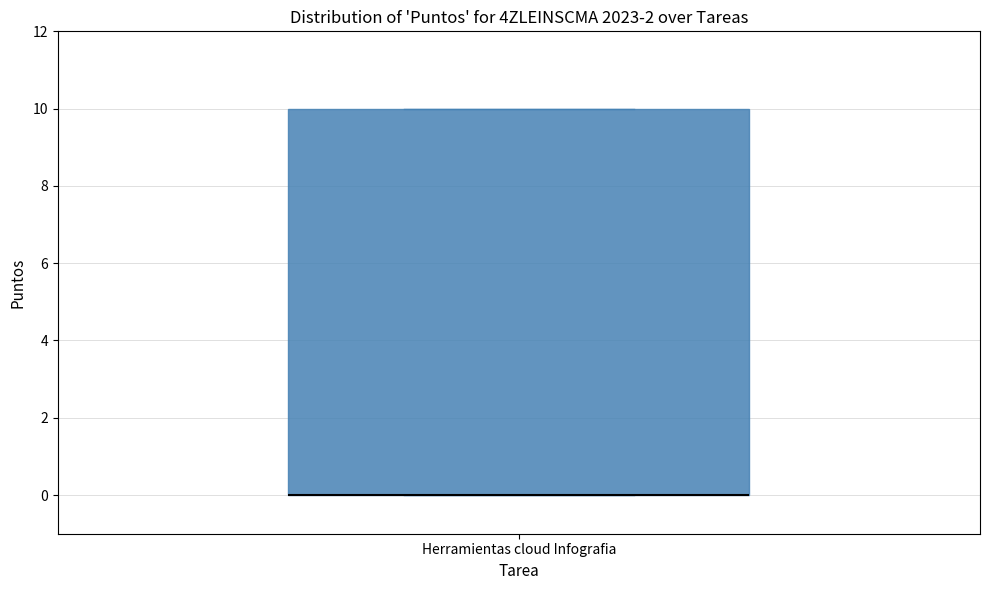

Read this box plot against the y-axis: the position of the median line, the range covered by the box, and the ends of both whiskers. The values are not printed on the chart, so give them approximately, as read against the axis.

median 0 (drawn on the box's lower edge), box 0 to 10, whiskers 0 to 10